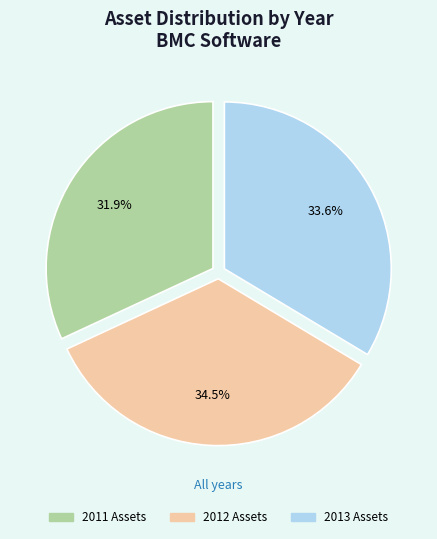

How many segments does this pie chart have?

3